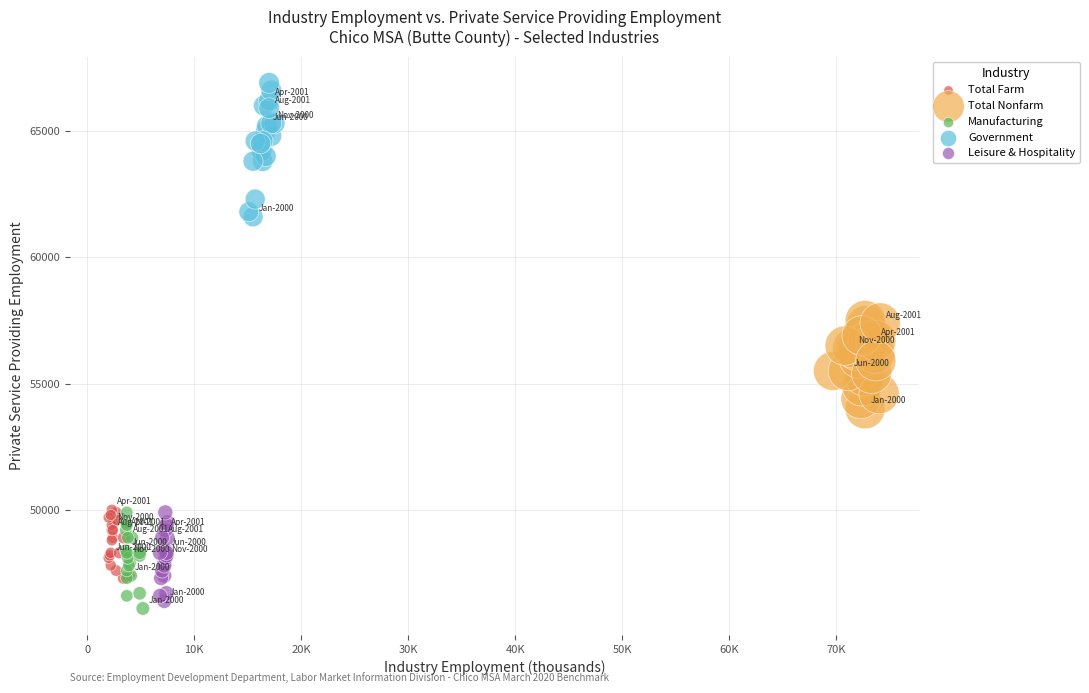

Which series reaches the maximum Y coordinate?

Government